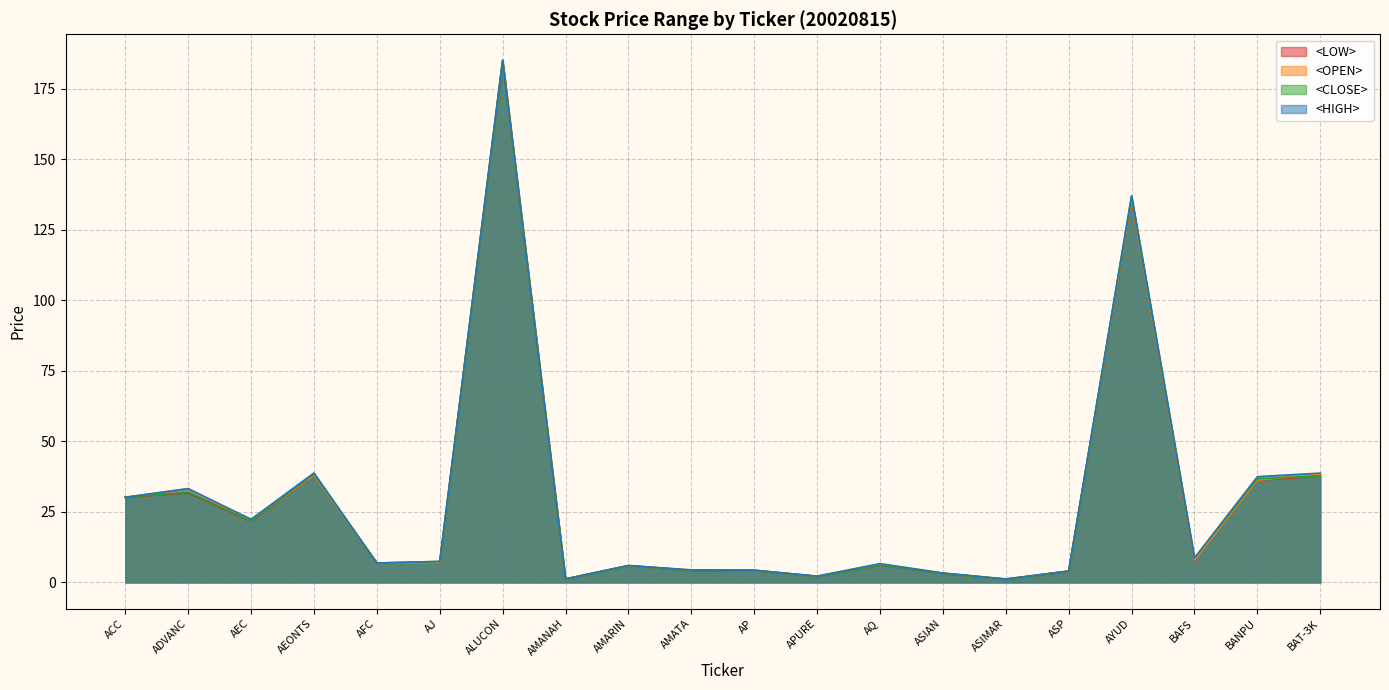

At how many categories does at least one series exceed 6?

12